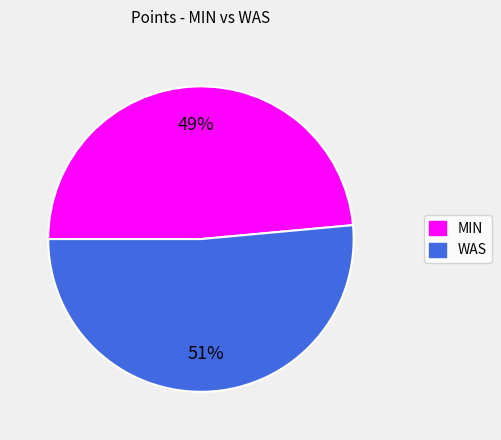

Is there any slice that represents more than half of the pie?

Yes